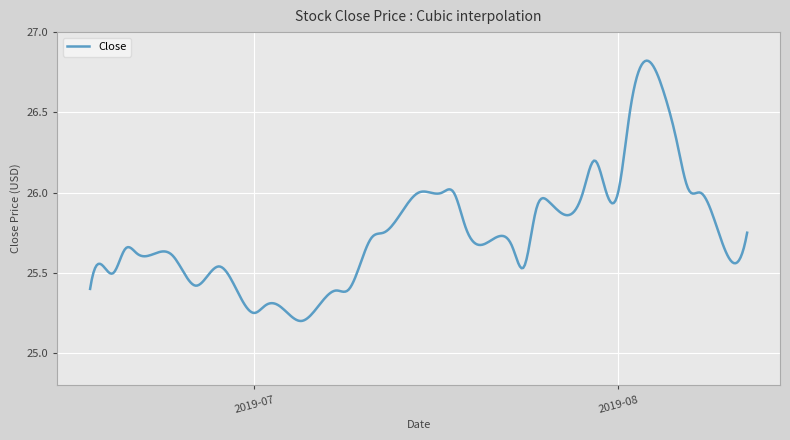

Is this an area chart (filled region under the line)?

No